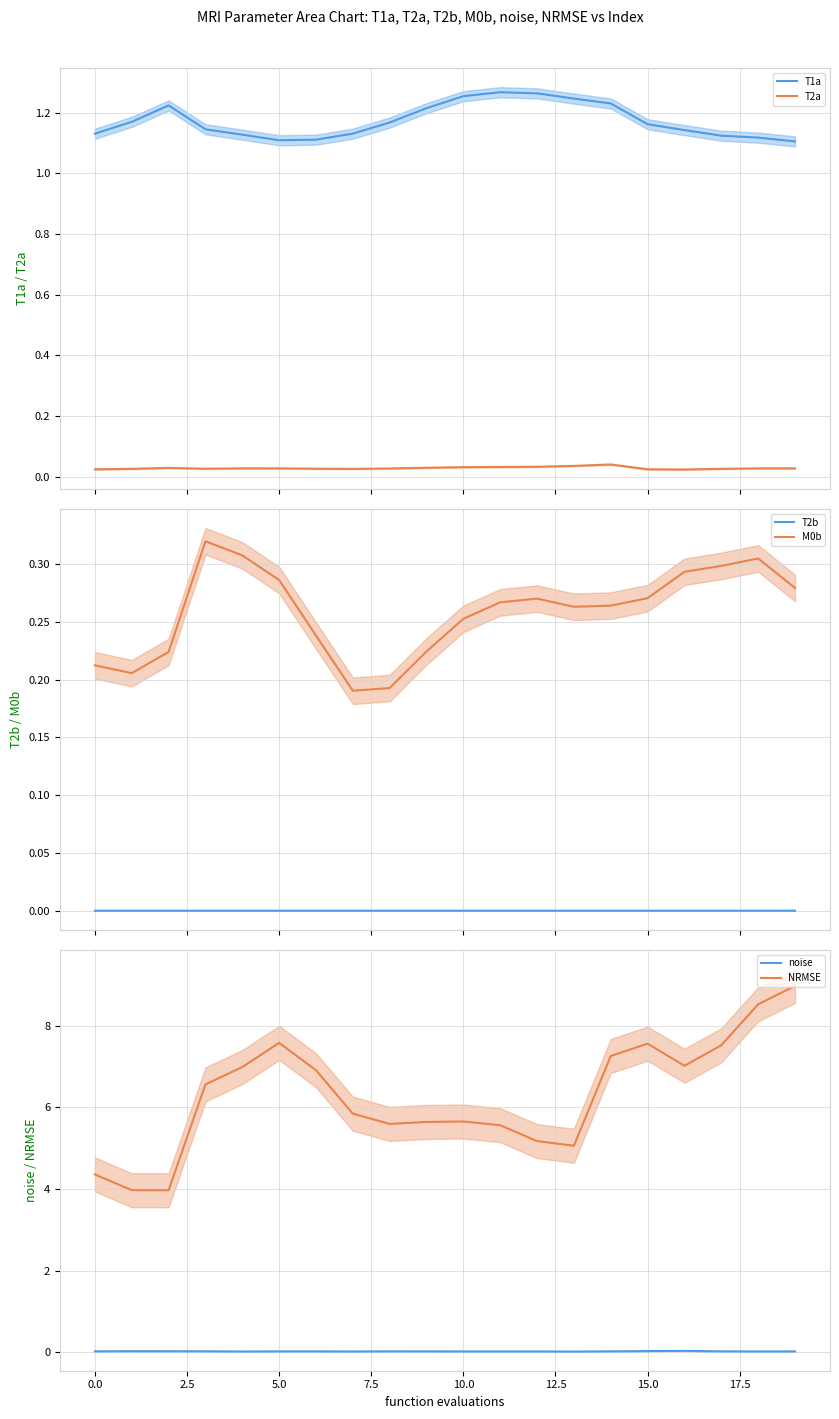

Reading left to right, list all the values displayed in this chart.

T1a: 1.1	1.2	1.2	1.1	1.1	1.1	1.1	1.1	1.2	1.2	1.3	1.3	1.3	1.2	1.2	1.2	1.1	1.1	1.1	1.1
T2a: 0.0	0.0	0.0	0.0	0.0	0.0	0.0	0.0	0.0	0.0	0.0	0.0	0.0	0.0	0.0	0.0	0.0	0.0	0.0	0.0
T2b: 0.0	0.0	0.0	0.0	0.0	0.0	0.0	0.0	0.0	0.0	0.0	0.0	0.0	0.0	0.0	0.0	0.0	0.0	0.0	0.0
M0b: 0.2	0.2	0.2	0.3	0.3	0.3	0.2	0.2	0.2	0.2	0.3	0.3	0.3	0.3	0.3	0.3	0.3	0.3	0.3	0.3
noise: 0.0	0.0	0.0	0.0	0.0	0.0	0.0	0.0	0.0	0.0	0.0	0.0	0.0	0.0	0.0	0.0	0.0	0.0	0.0	0.0
NRMSE: 4.4	4.0	4.0	6.6	7.0	7.6	6.9	5.8	5.6	5.6	5.7	5.6	5.2	5.1	7.3	7.6	7.0	7.5	8.5	9.0